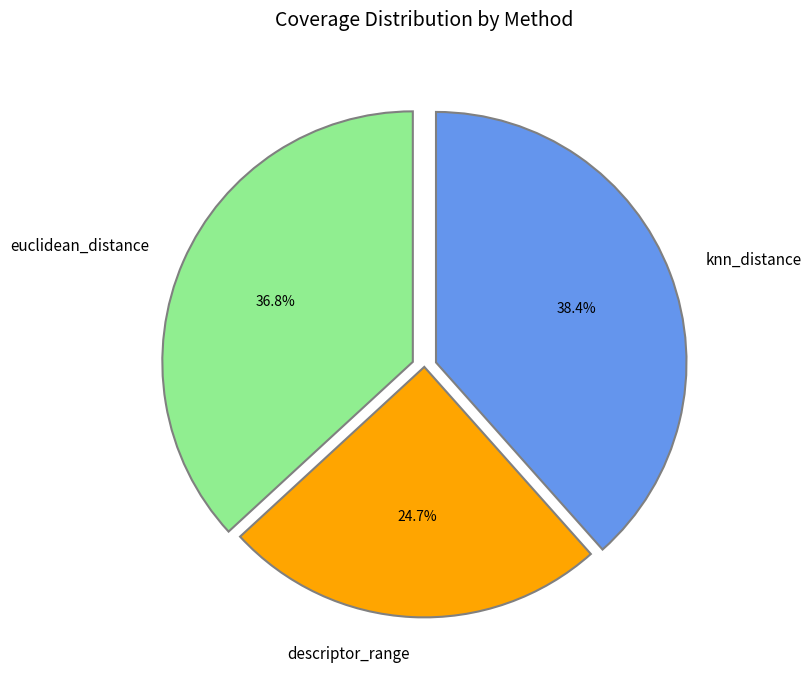

What is the smallest slice in the pie chart?

descriptor_range